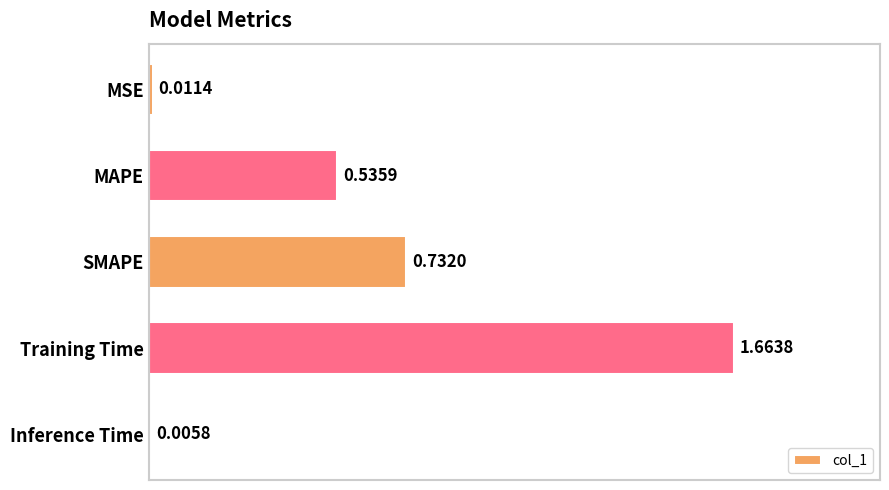

Which label corresponds to the largest value in the chart?

Training Time